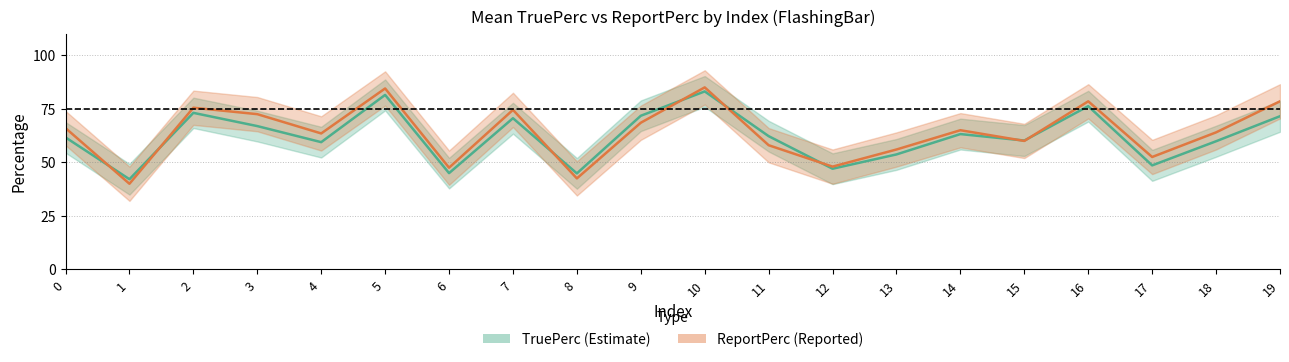

True or false: ReportPerc (Reported) has a value of 40.0 at 1.

True